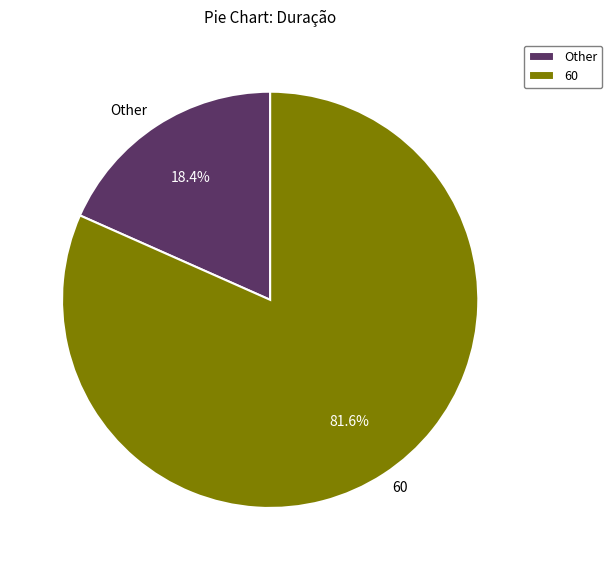

What portion of the pie excludes 60?

18.4%